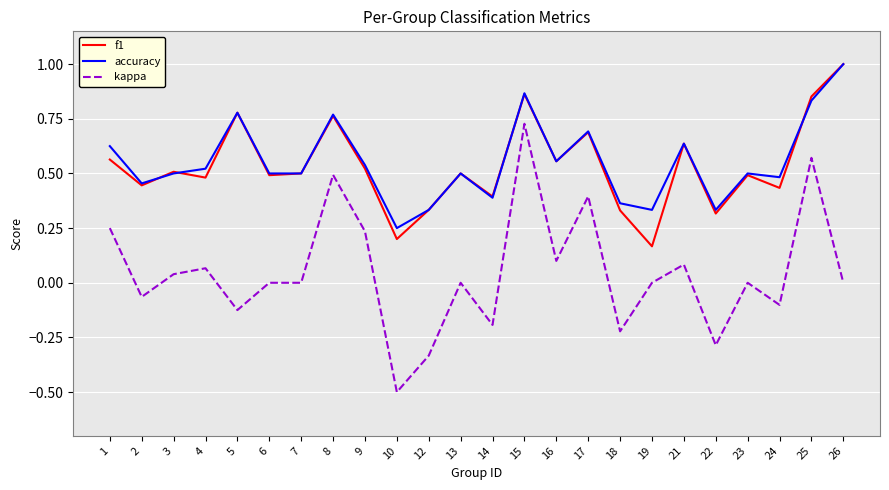

What is the greatest value displayed?

1.0